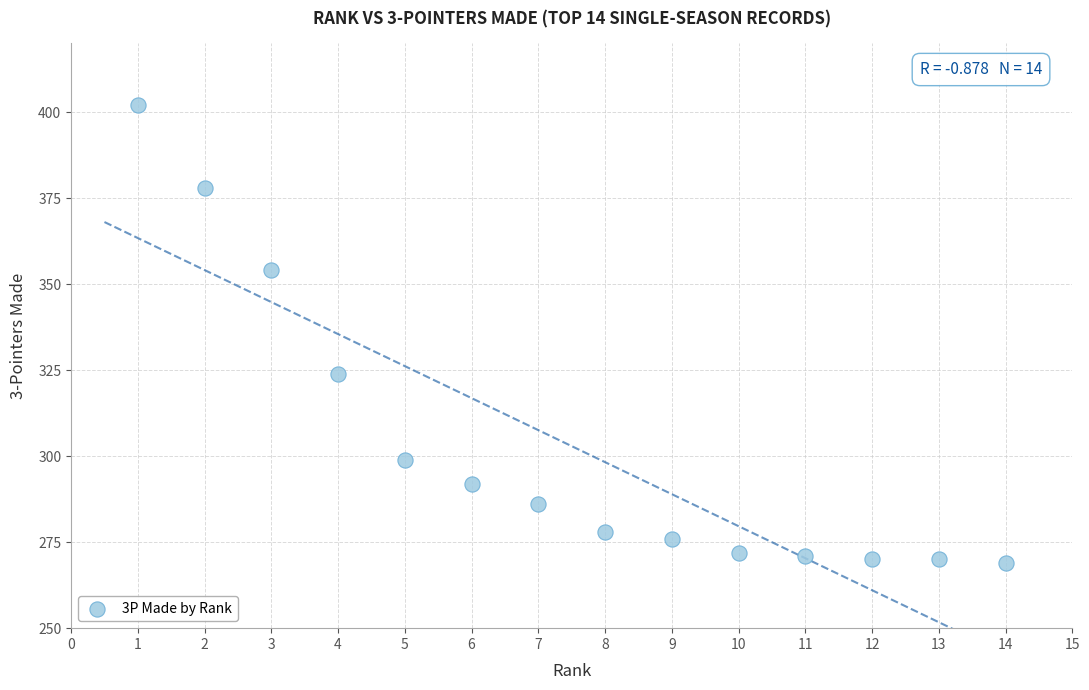

What is the range of X values (max minus min)?

13